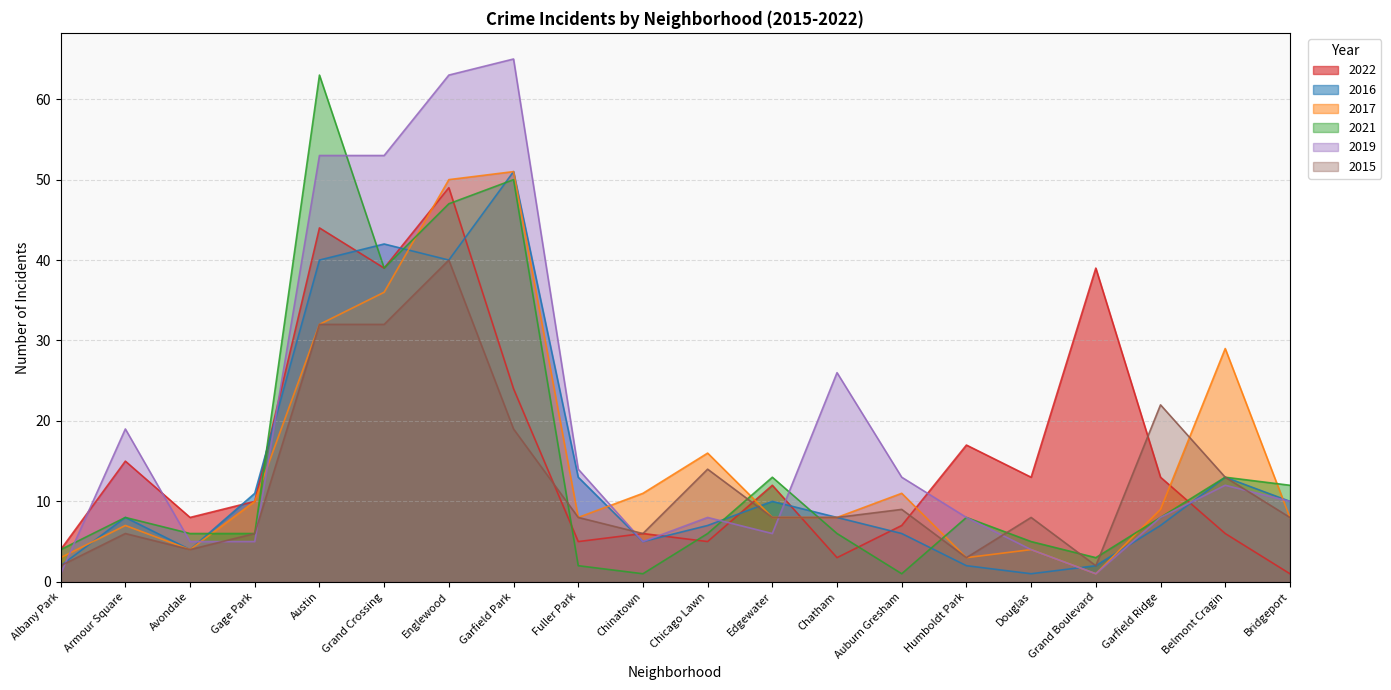

Between Englewood and Chatham, which series saw the biggest shift?

2022